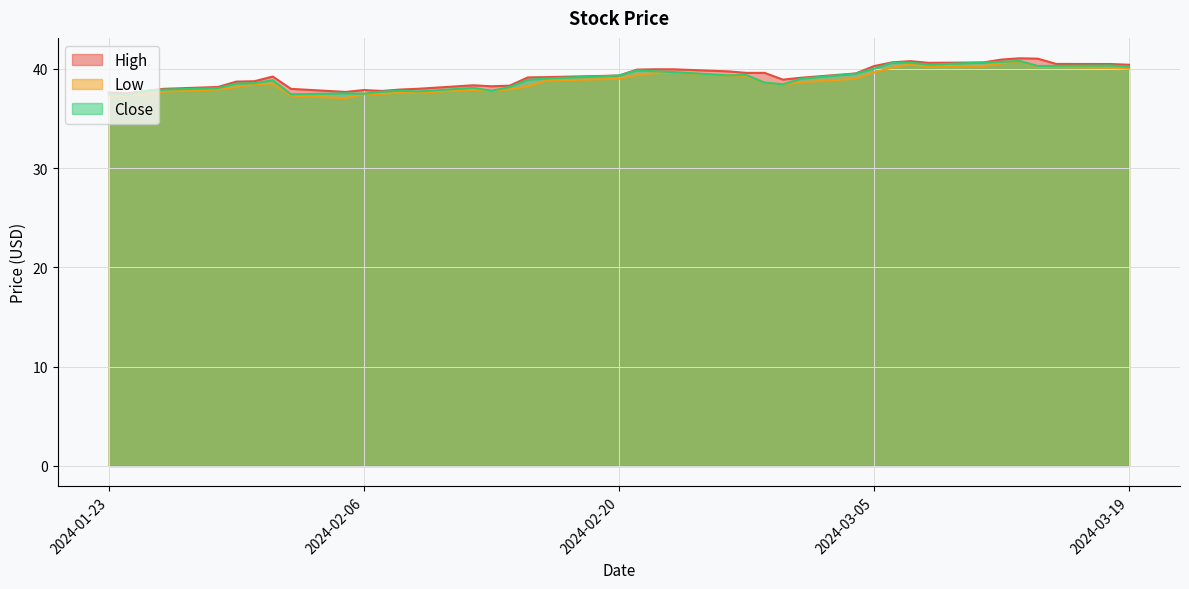

Which series has the largest total across all categories?

High